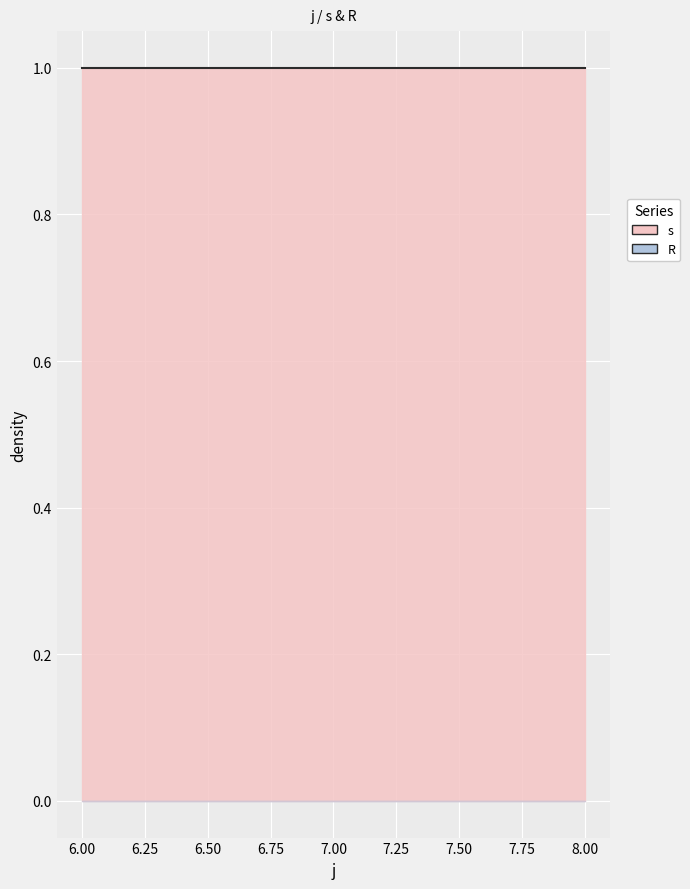

Between 6 and 8, which is larger?

6